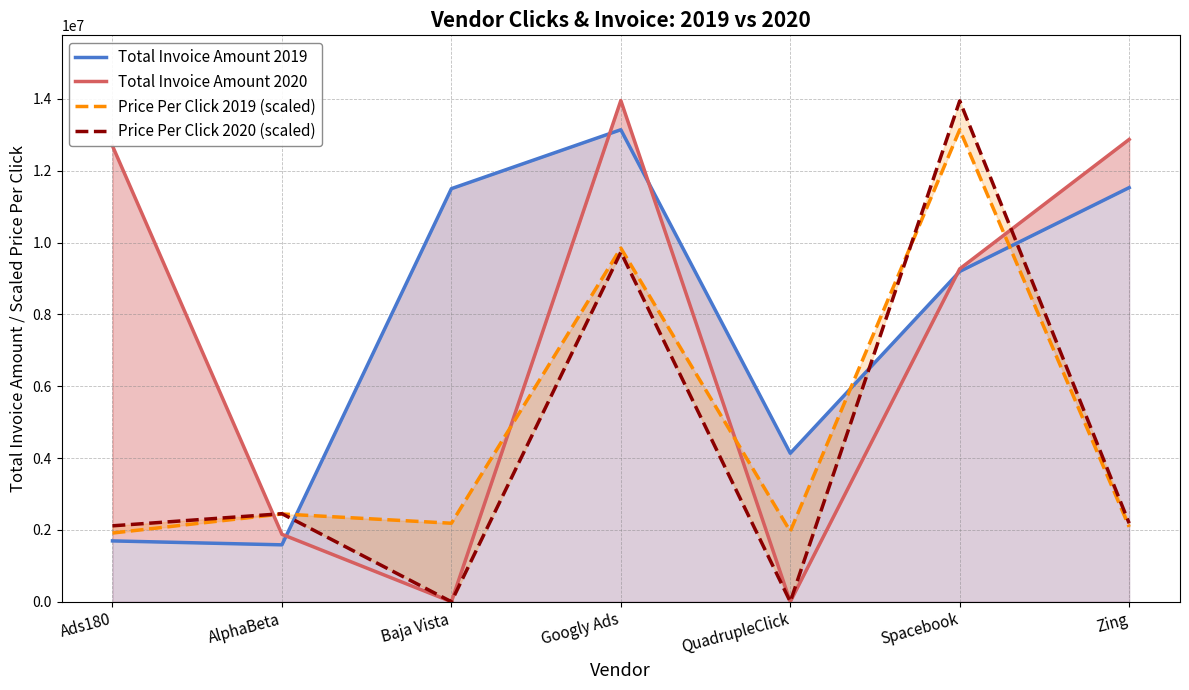

Does the chart have visible grid lines?

Yes